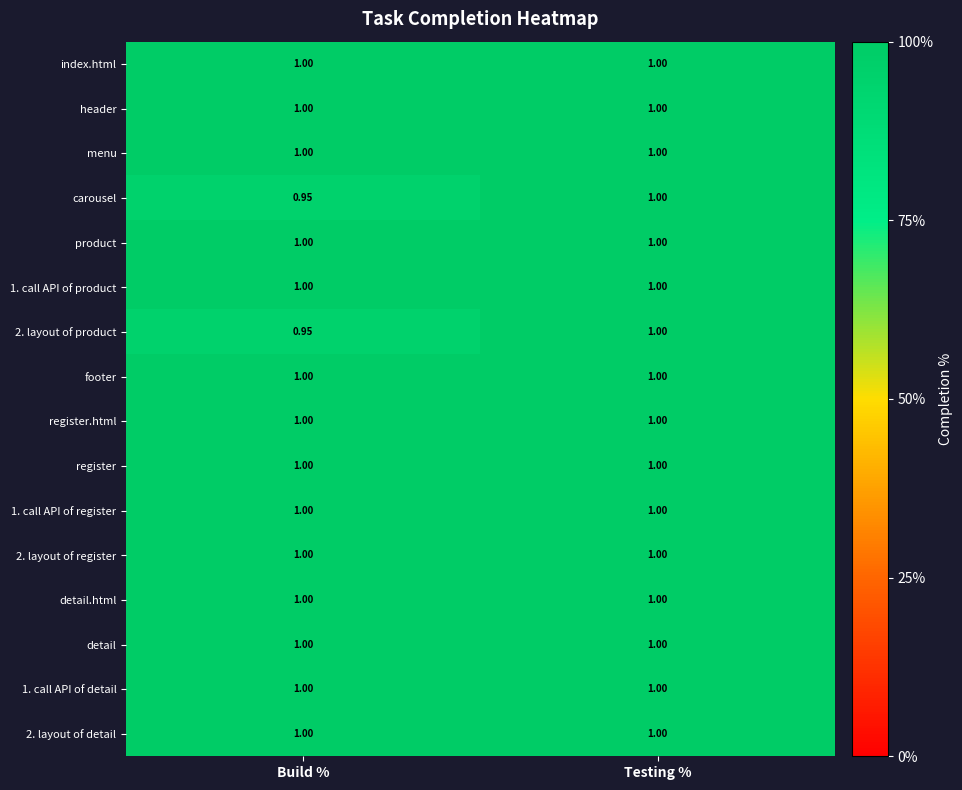

At which category is the sum across all series the highest?

Testing %